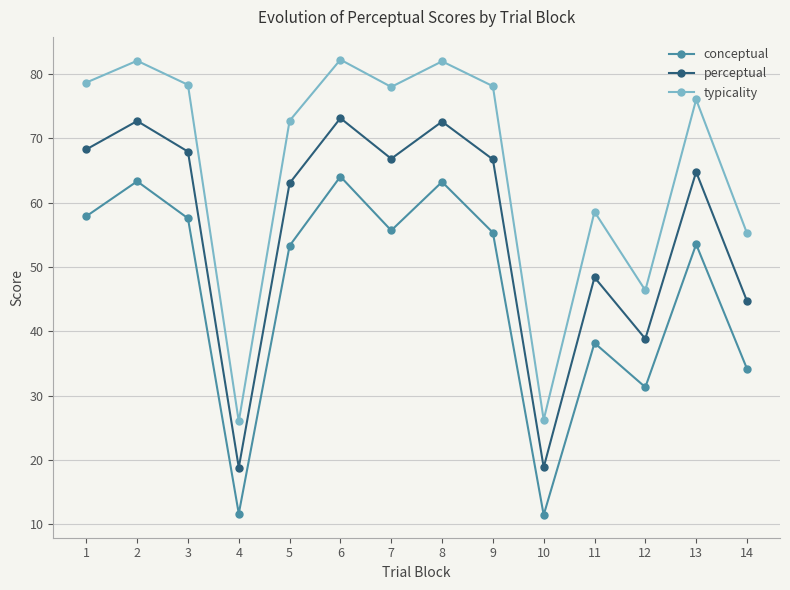

What is the minimum value for perceptual?

18.8